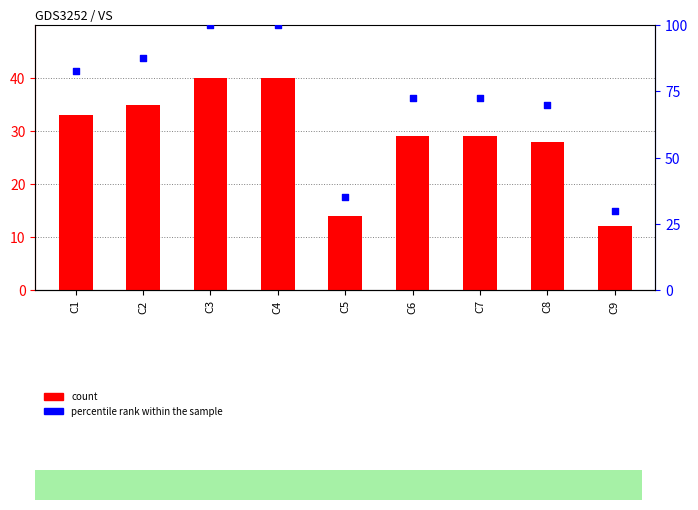

Which series has the largest total across all categories?

percentile rank within the sample